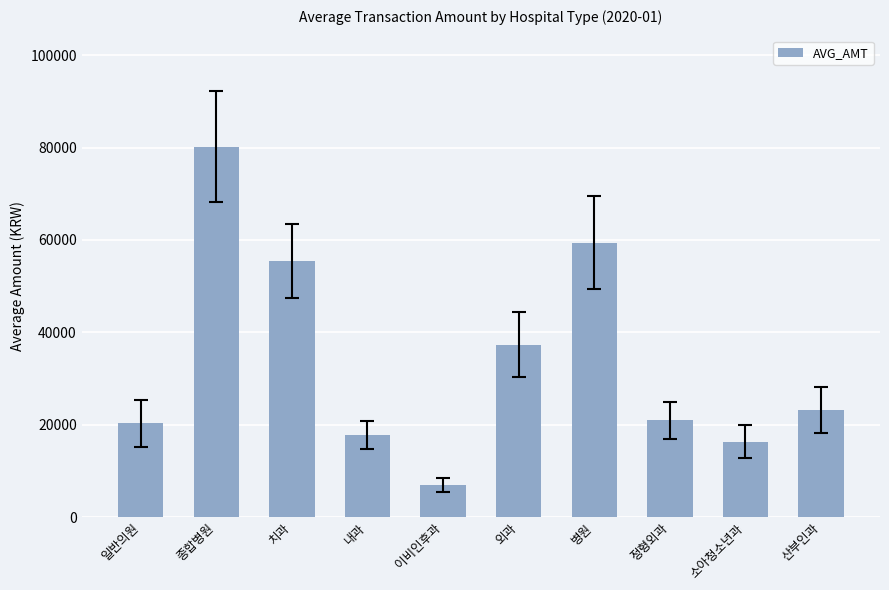

What is the label of the 2nd bar from the left?

종합병원